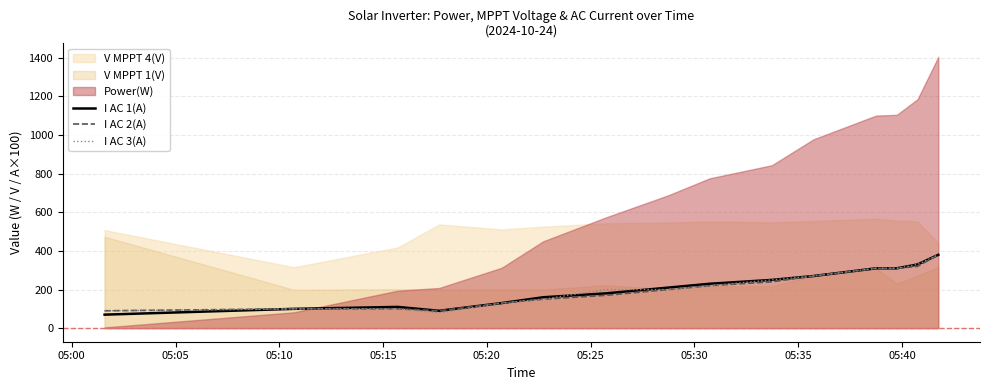

How many lines are shown in the chart?

3